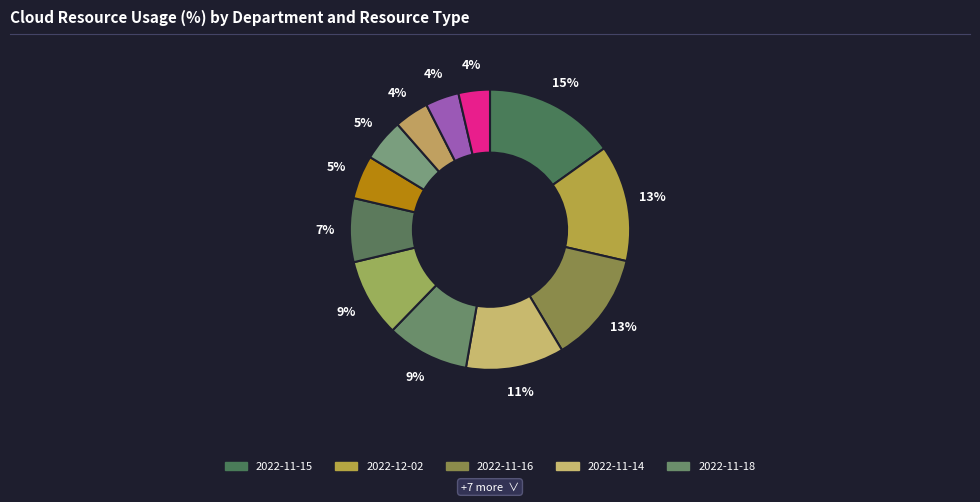

Count the number of slices in the pie.

12